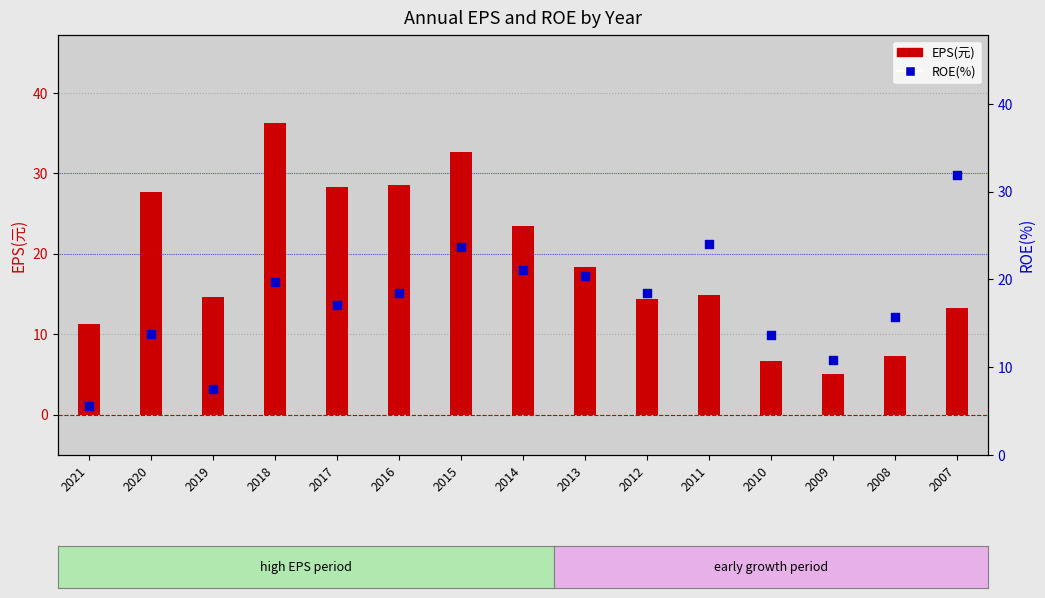

Which series reaches the maximum Y coordinate?

EPS(元)